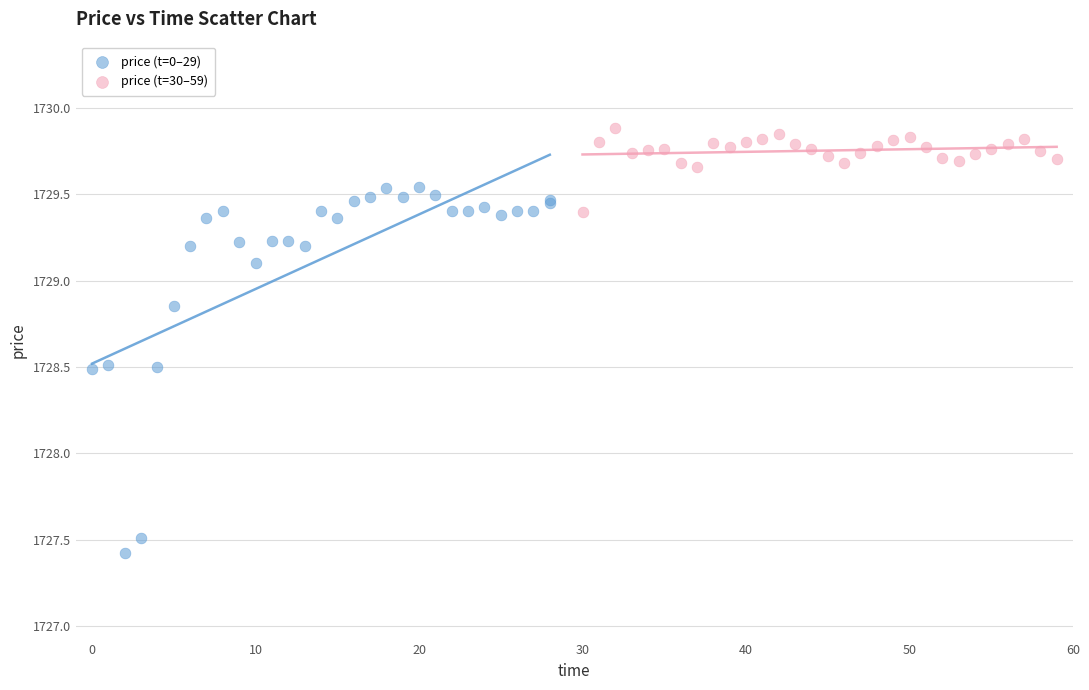

Which series reaches the maximum Y coordinate?

price (t=30–59)